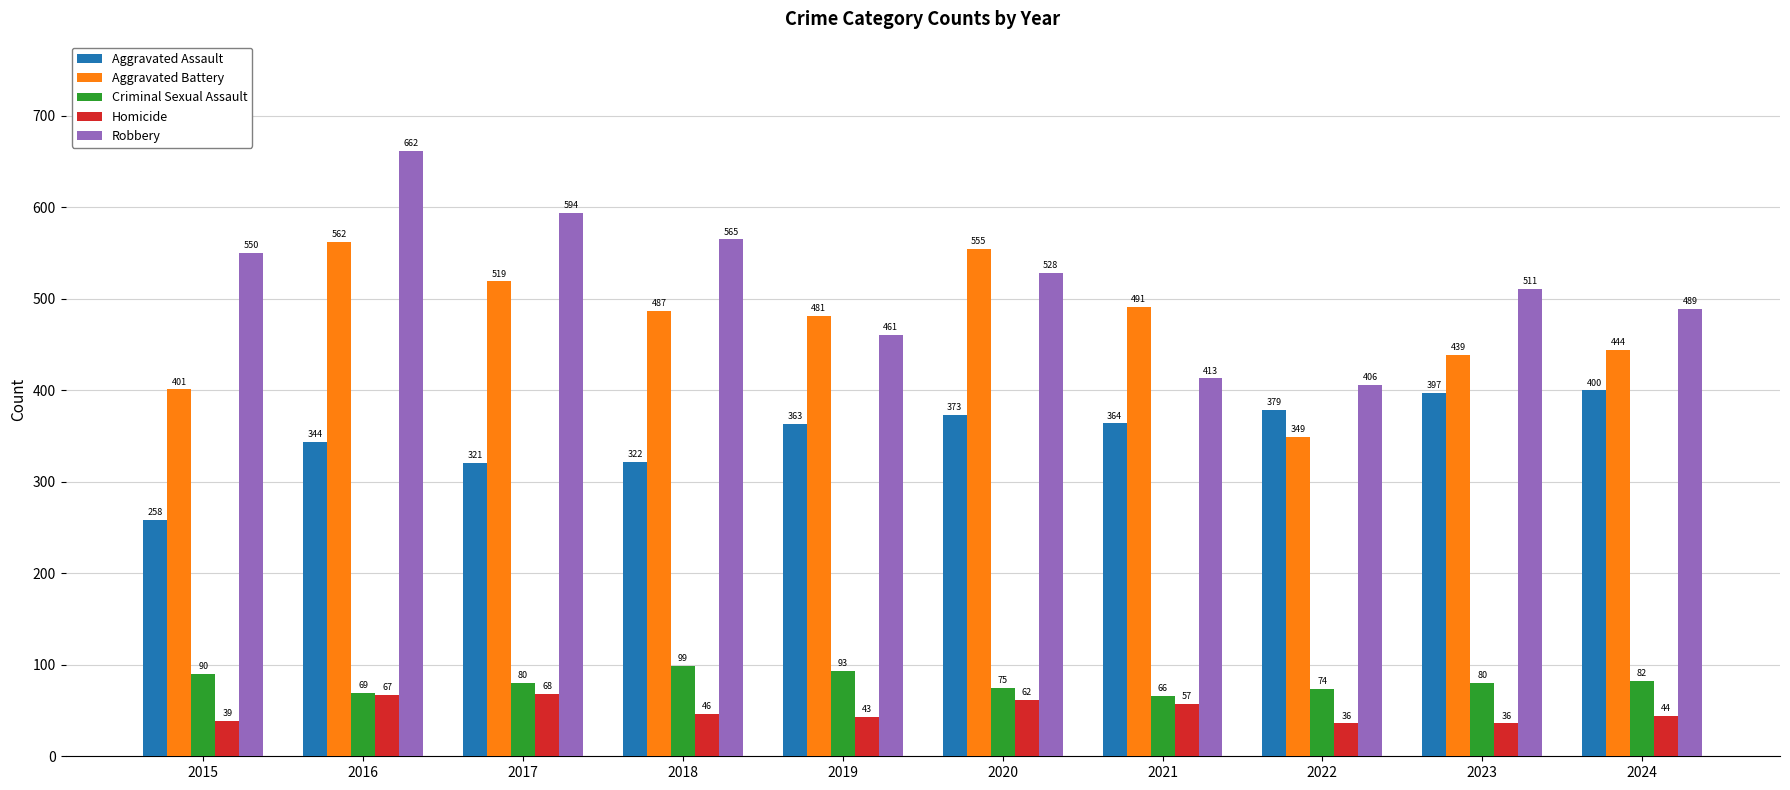

Which series changed the most between 2019 and 2020?

Aggravated Battery